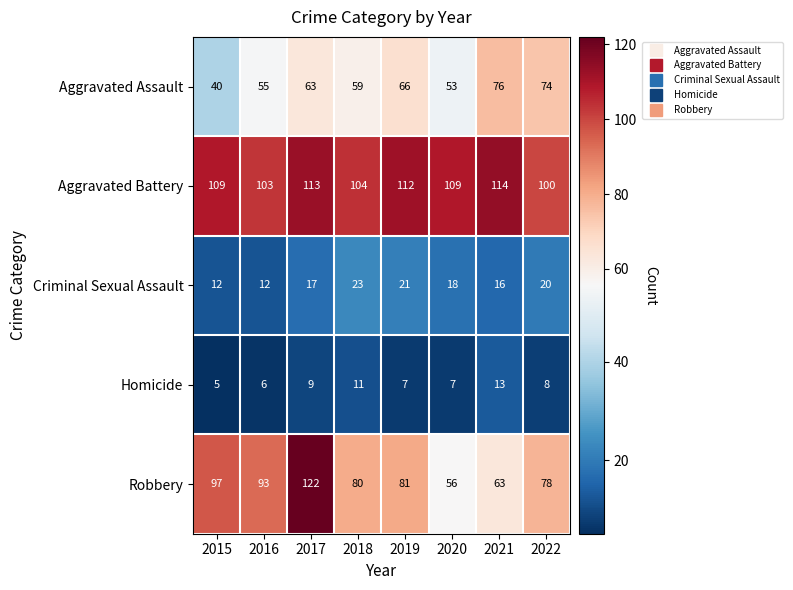

Which category has the highest value across all series?

2017